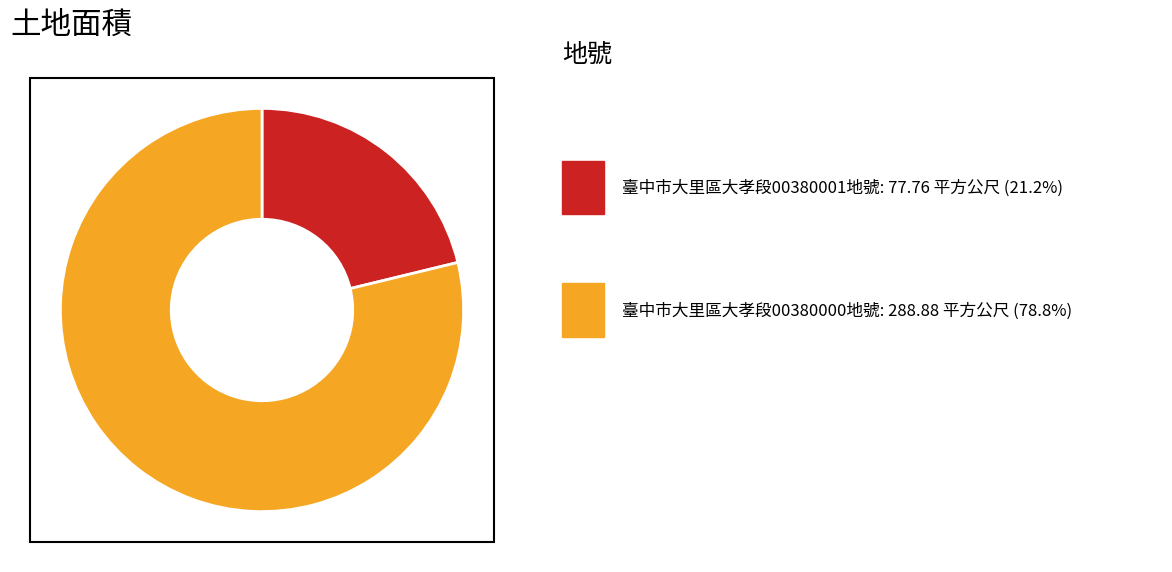

Is there a majority slice in this chart?

Yes